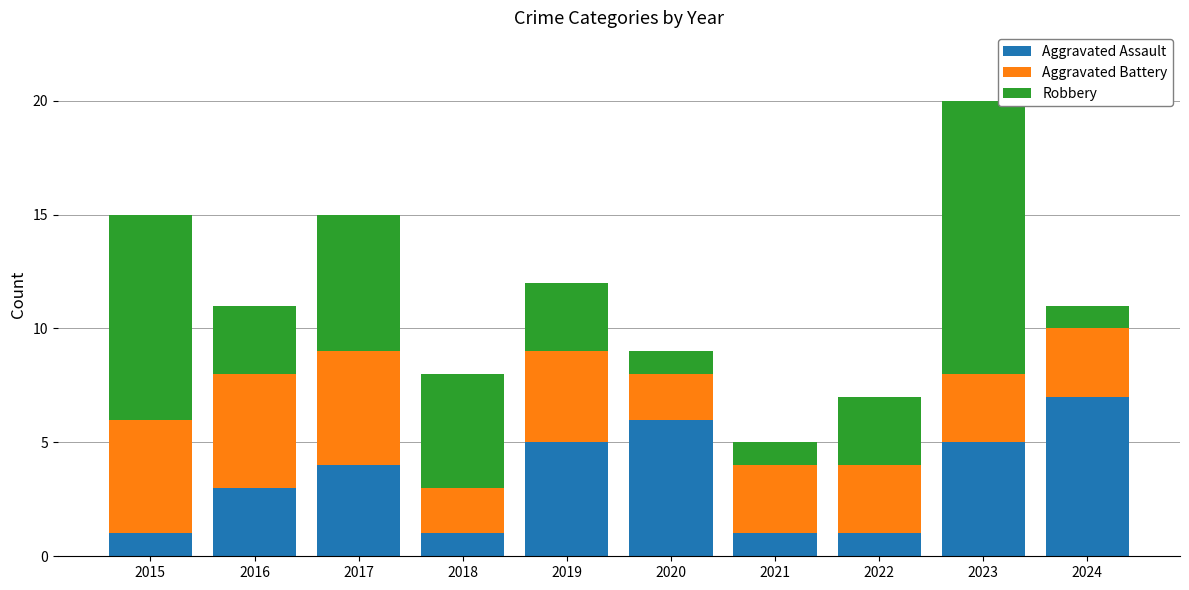

What is the sum of all Aggravated Assault values?

34